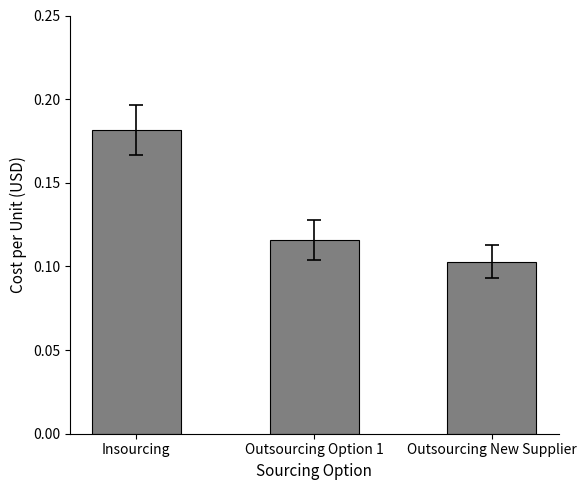

Rank the categories by value from lowest to highest.

Outsourcing New Supplier, Outsourcing Option 1, Insourcing